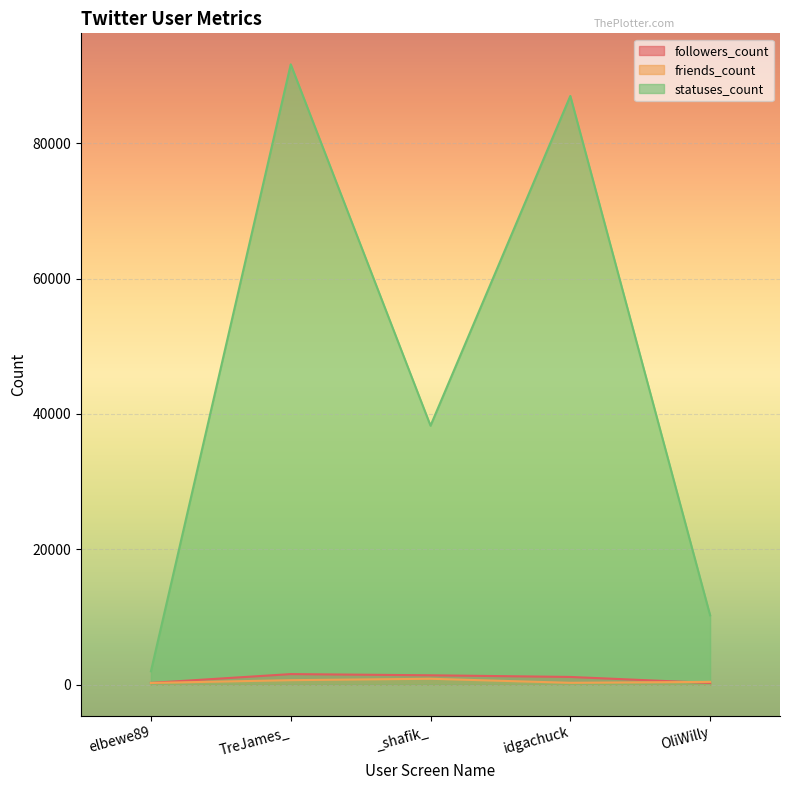

Reading left to right, what are all the values shown in this chart?

followers_count: elbewe89=261	TreJames_=1563	_shafik_=1387	idgachuck=1142	OliWilly=255
friends_count: elbewe89=255	TreJames_=665	_shafik_=872	idgachuck=276	OliWilly=415
statuses_count: elbewe89=1977	TreJames_=91660	_shafik_=38266	idgachuck=86990	OliWilly=10253